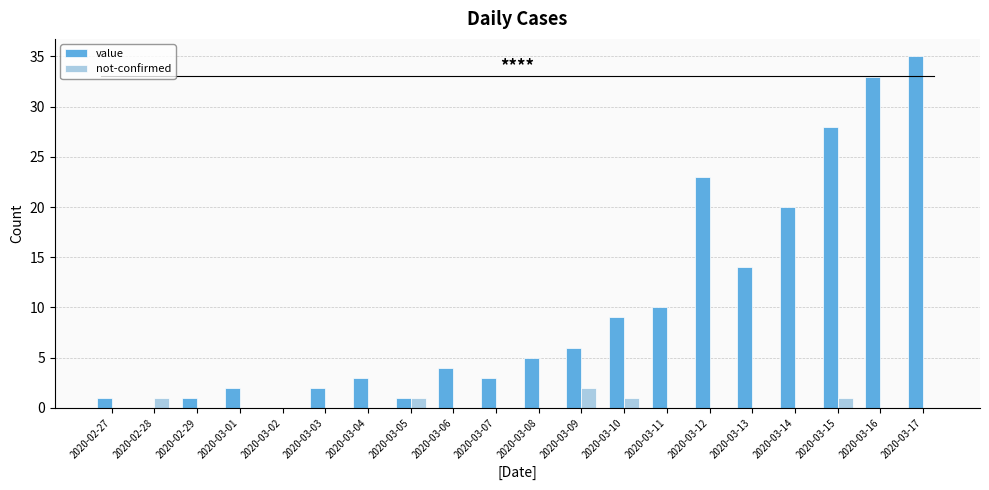

What are all the series names shown in the legend?

value, not-confirmed